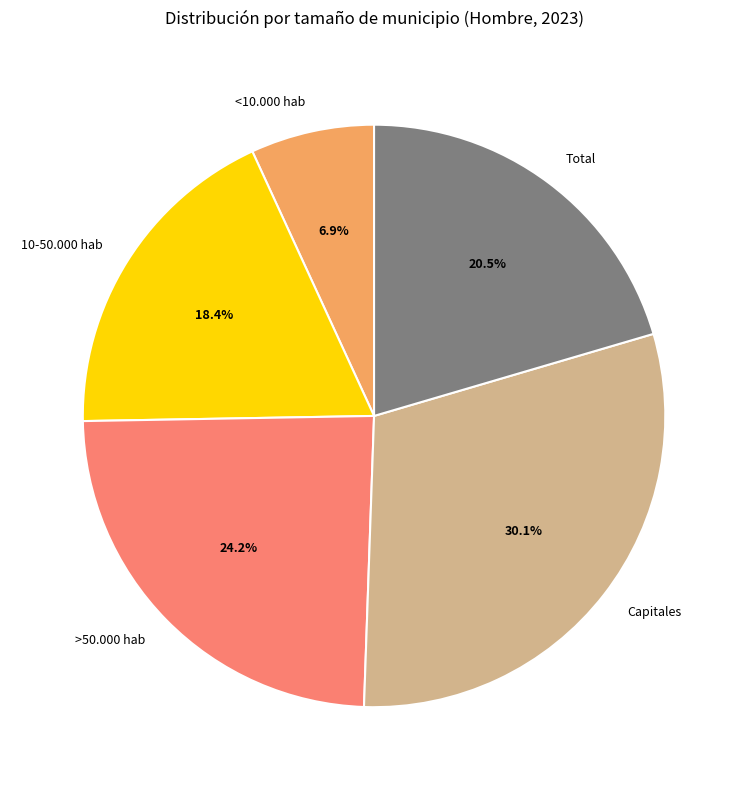

Is there any slice that represents more than half of the pie?

No